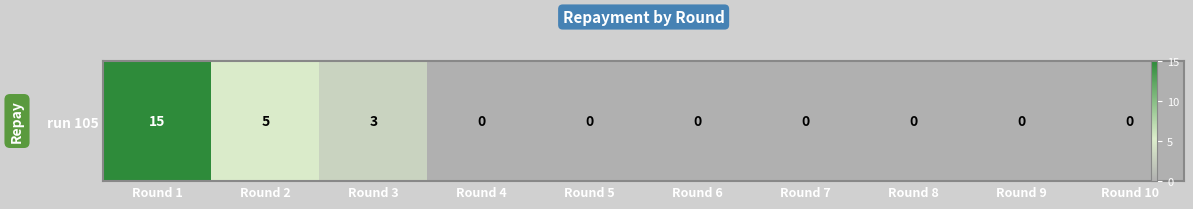

What is the difference between the maximum and minimum values?

15